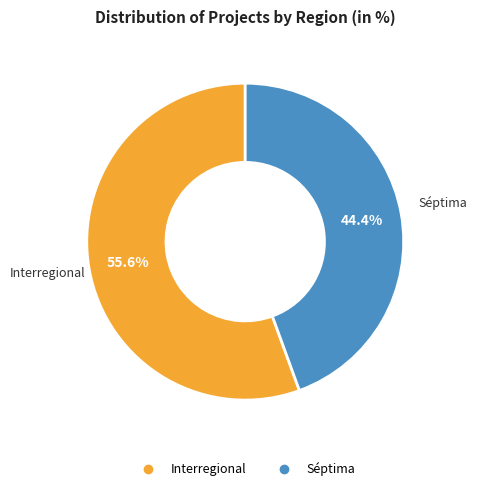

True or false: Interregional accounts for 41% of the total.

False